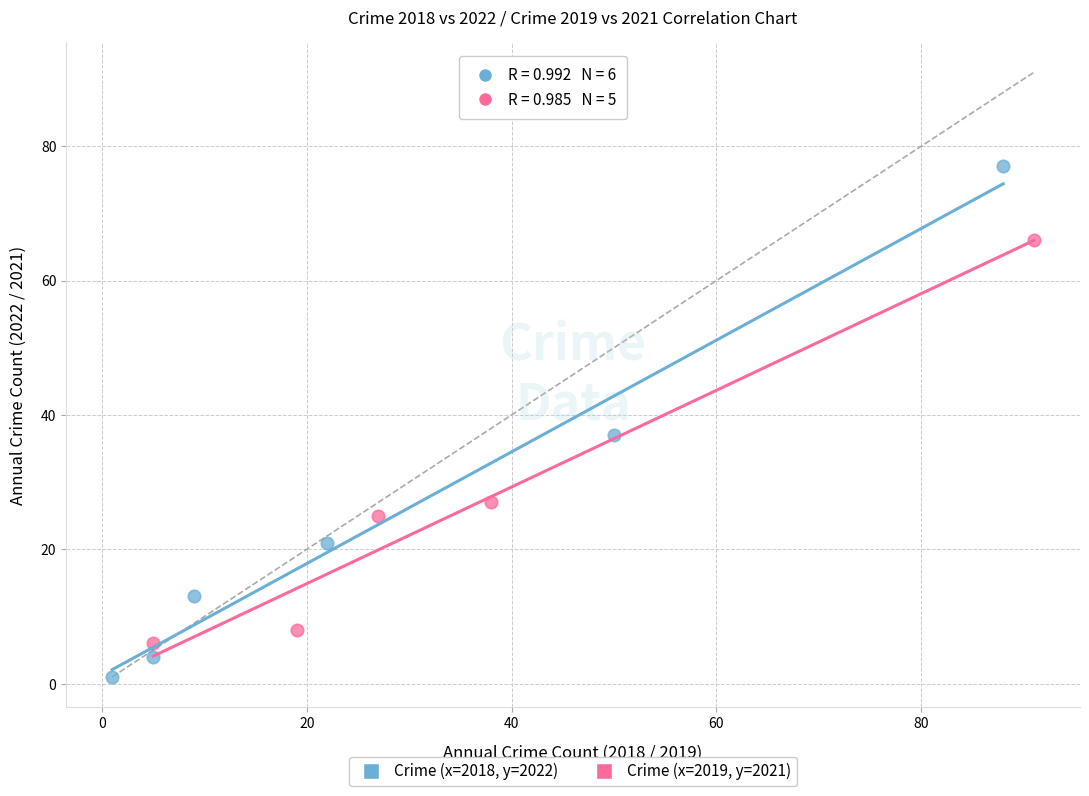

Which series contains the highest Y value?

Crime (x=2018, y=2022)